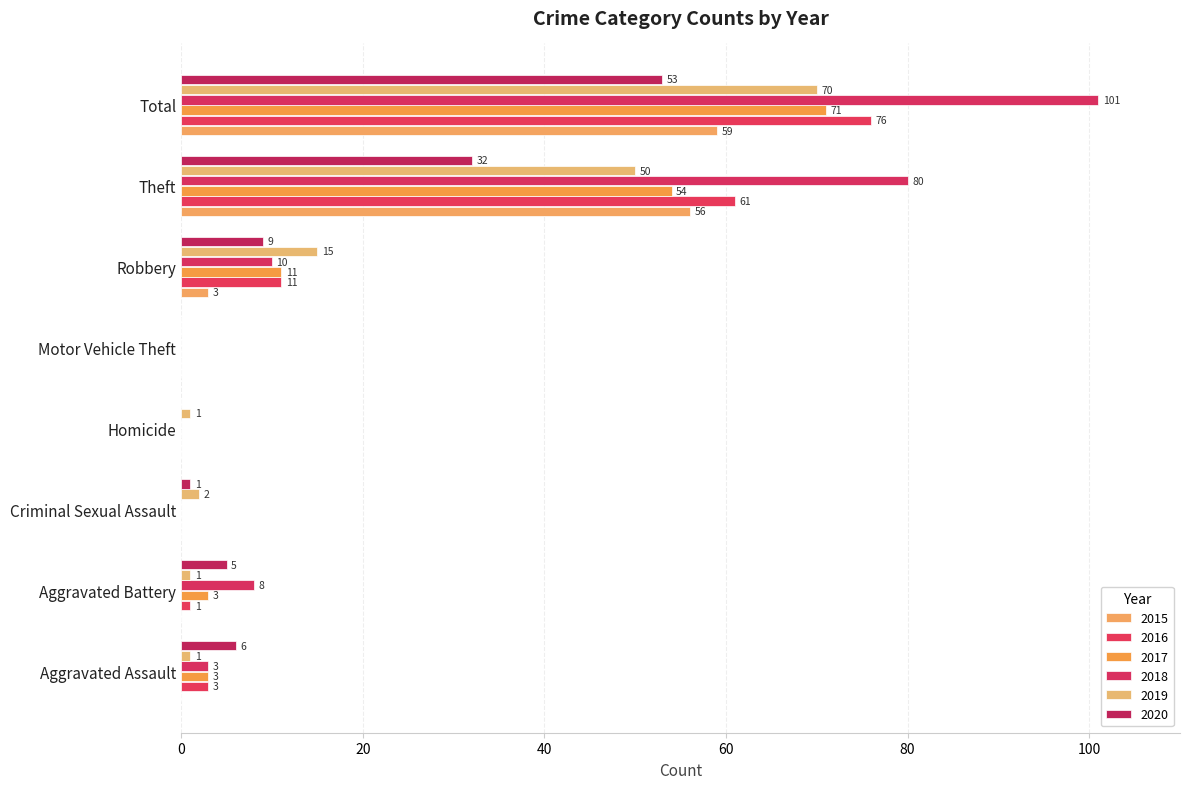

Reading left to right, transcribe all the data shown in this chart.

2015: 0	0	0	0	0	3	56	59
2016: 3	1	0	0	0	11	61	76
2017: 3	3	0	0	0	11	54	71
2018: 3	8	0	0	0	10	80	101
2019: 1	1	2	1	0	15	50	70
2020: 6	5	1	0	0	9	32	53